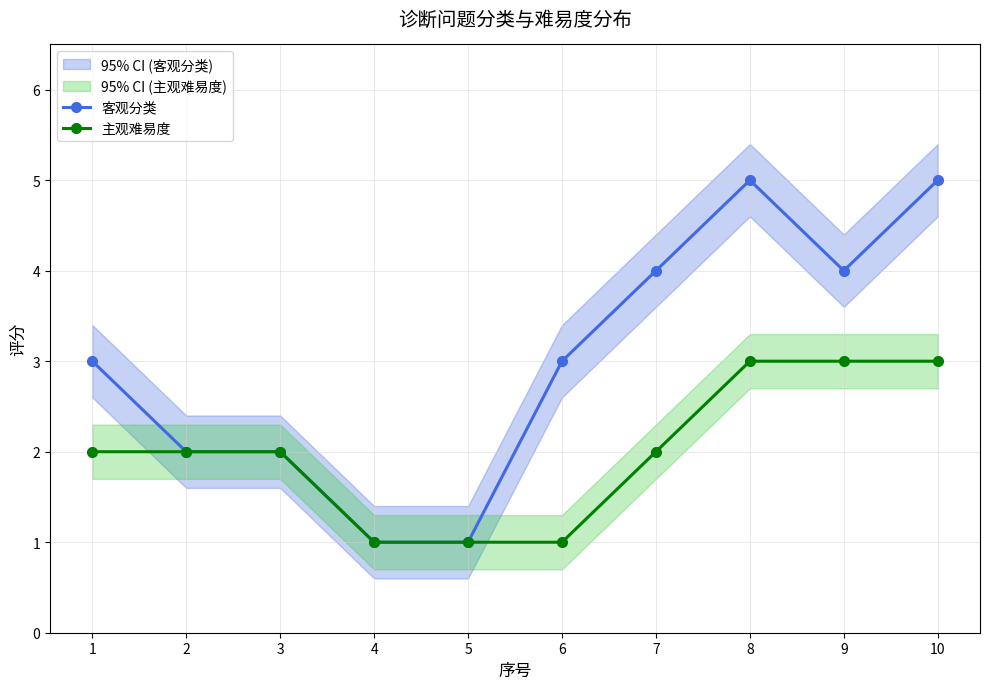

How many lines are shown in the chart?

2